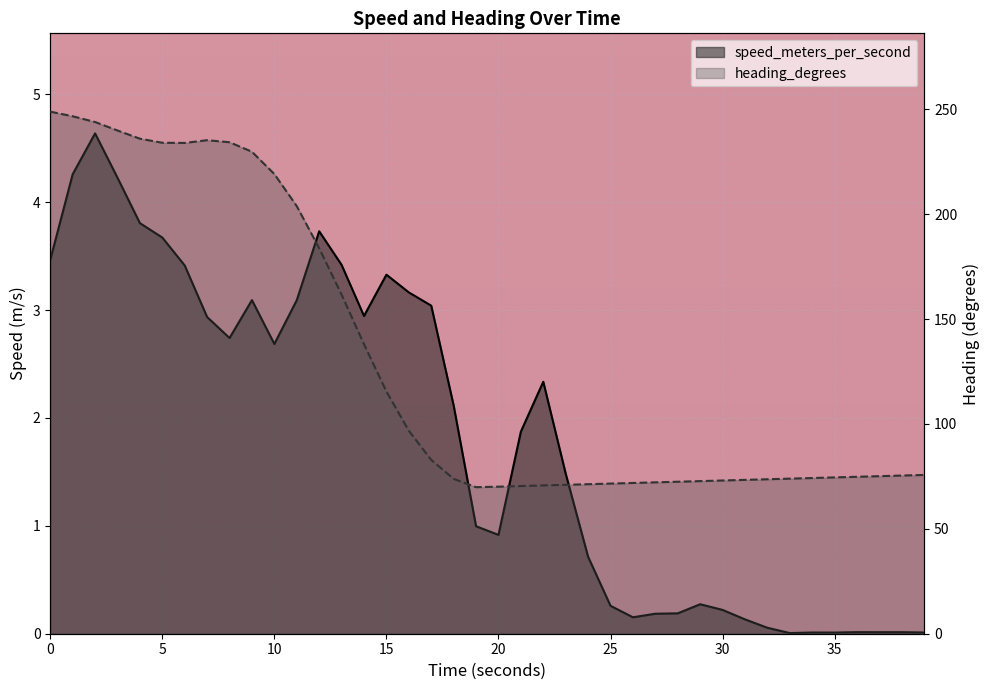

How many categories are shown in the chart?

40